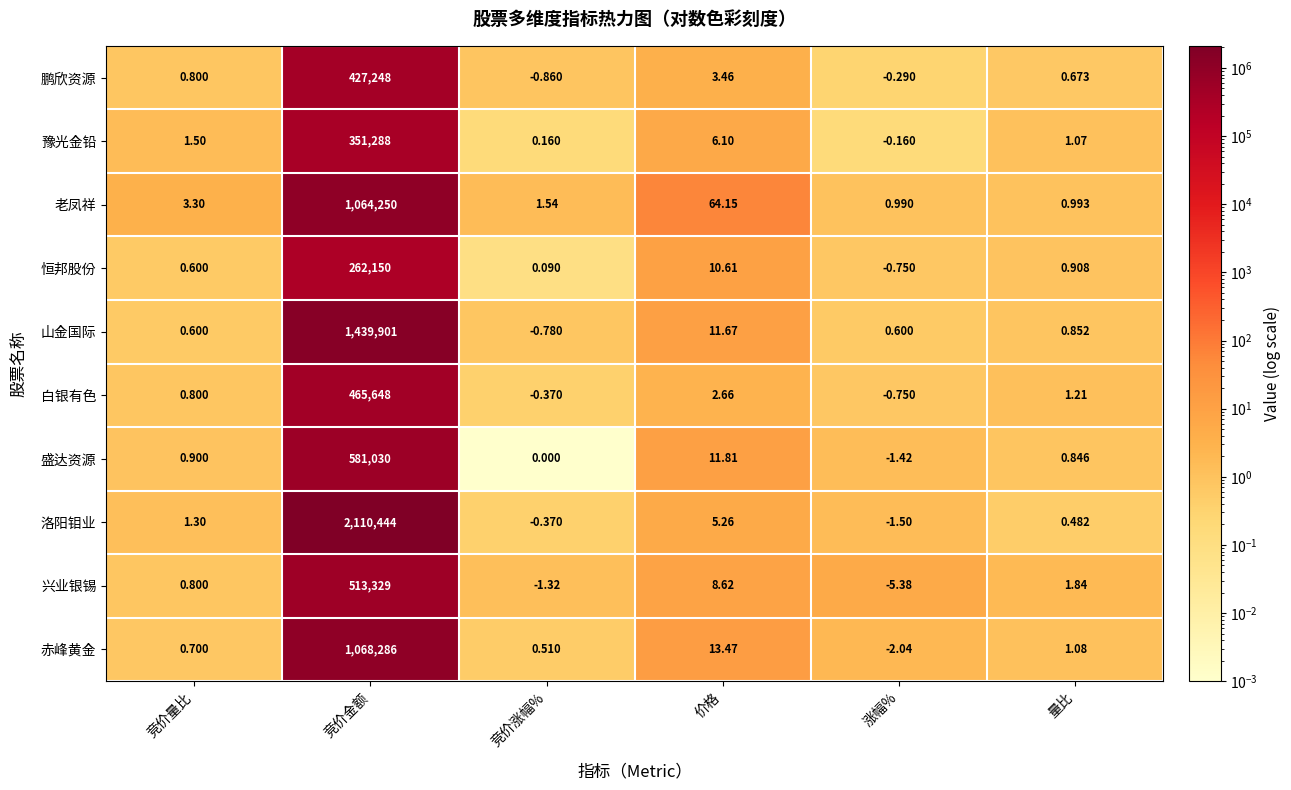

Rank the series by their maximum value, from lowest to highest.

恒邦股份, 豫光金铅, 鹏欣资源, 白银有色, 兴业银锡, 盛达资源, 老凤祥, 赤峰黄金, 山金国际, 洛阳钼业